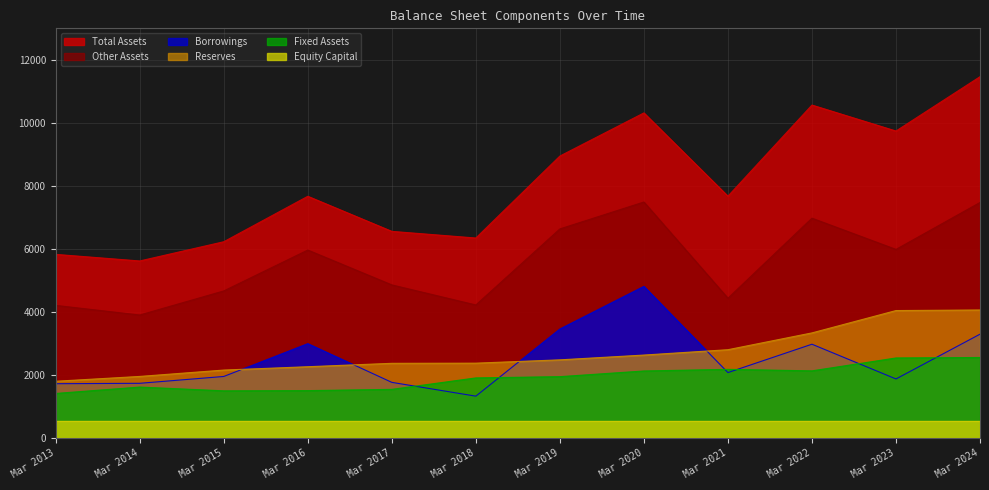

What is the minimum value shown in the chart?

552